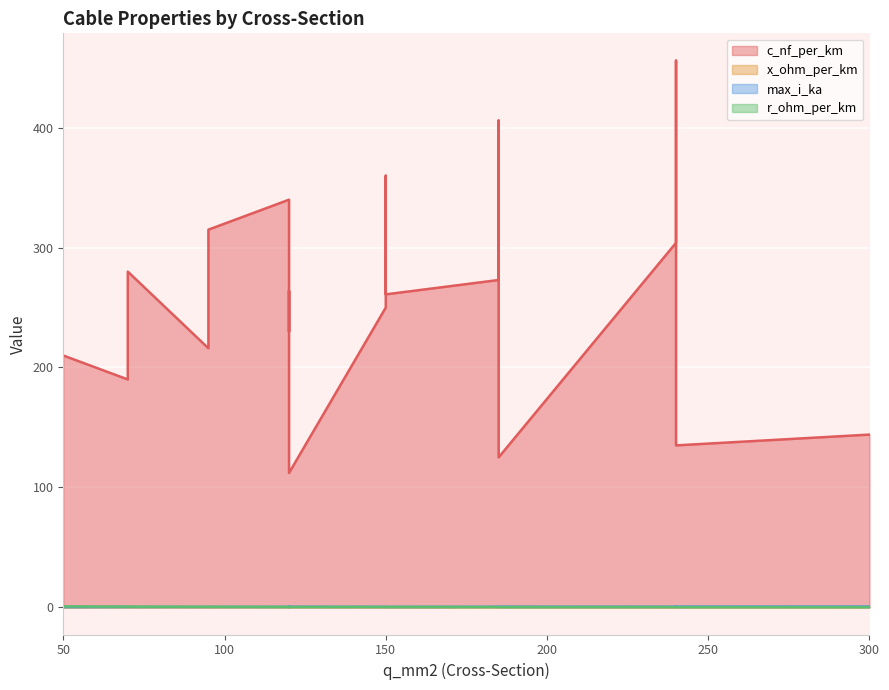

What is the average value of the max_i_ka series?

0.3